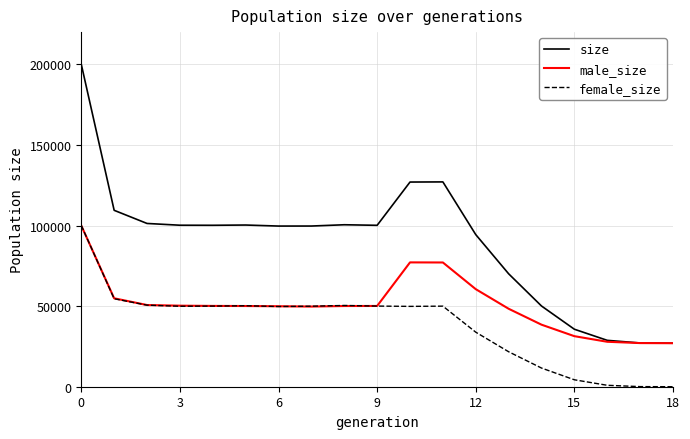

Rank the series by their average value, from highest to lowest.

size, male_size, female_size